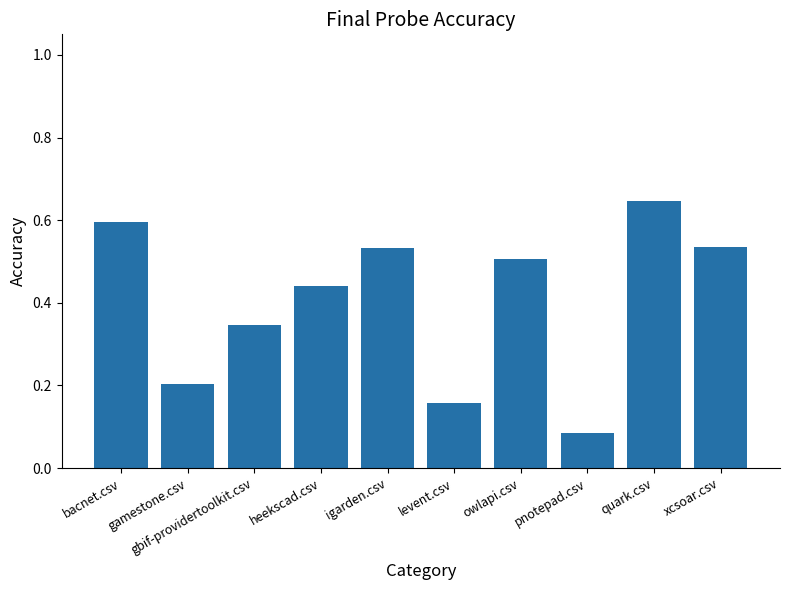

Which label corresponds to the largest value in the chart?

quark.csv